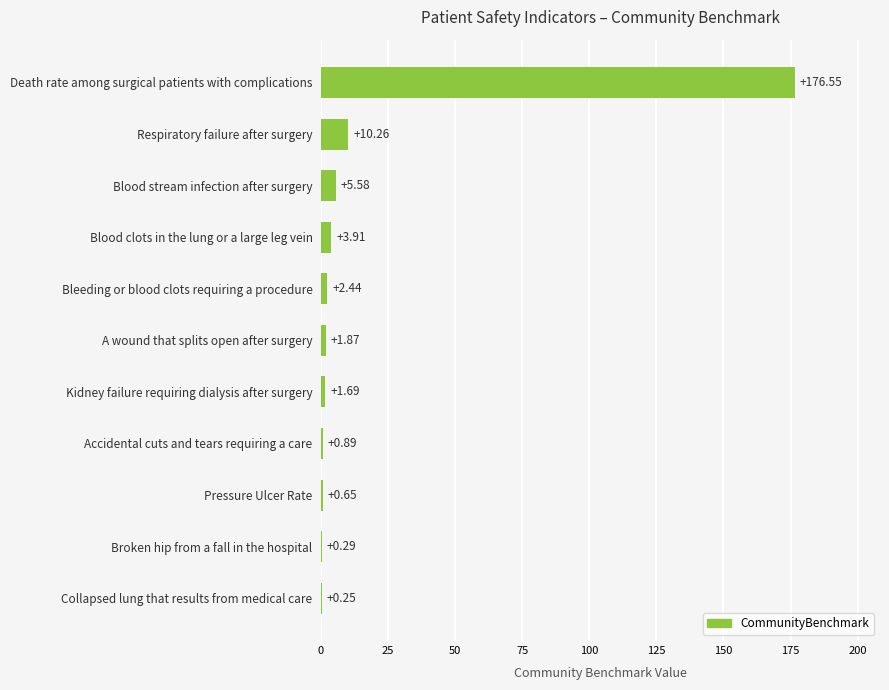

Which category has the highest value across all series?

Death rate among surgical patients with complications